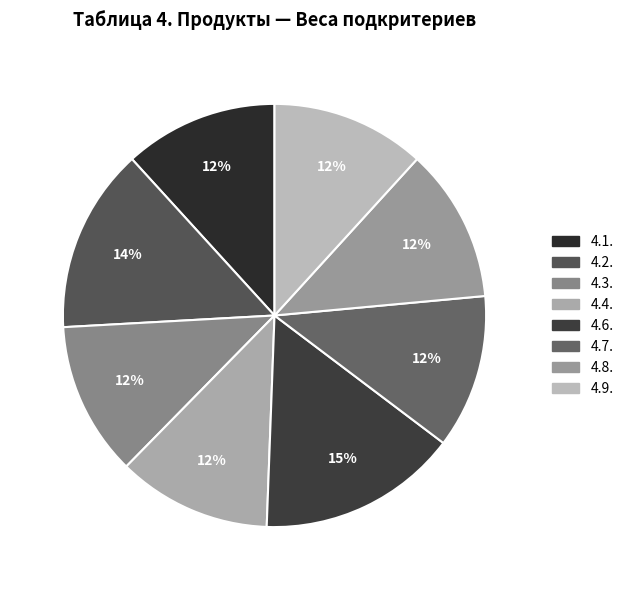

How many slices are in this pie chart?

8